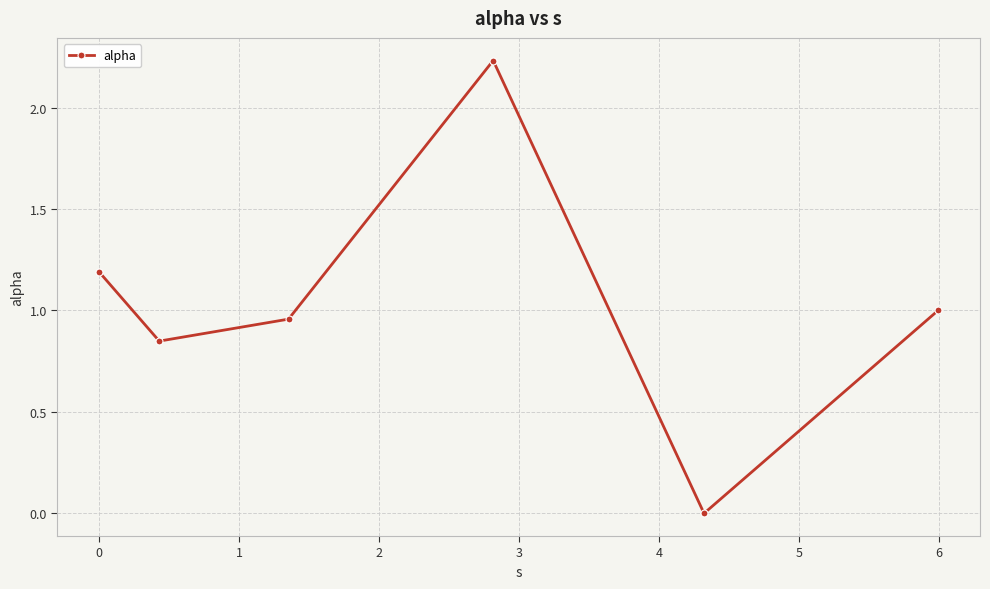

What is the difference between the second highest and minimum values?

1.2